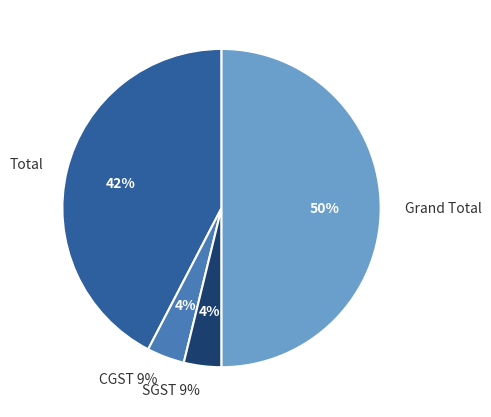

What percentage is the Total slice, to the nearest percent?

42%